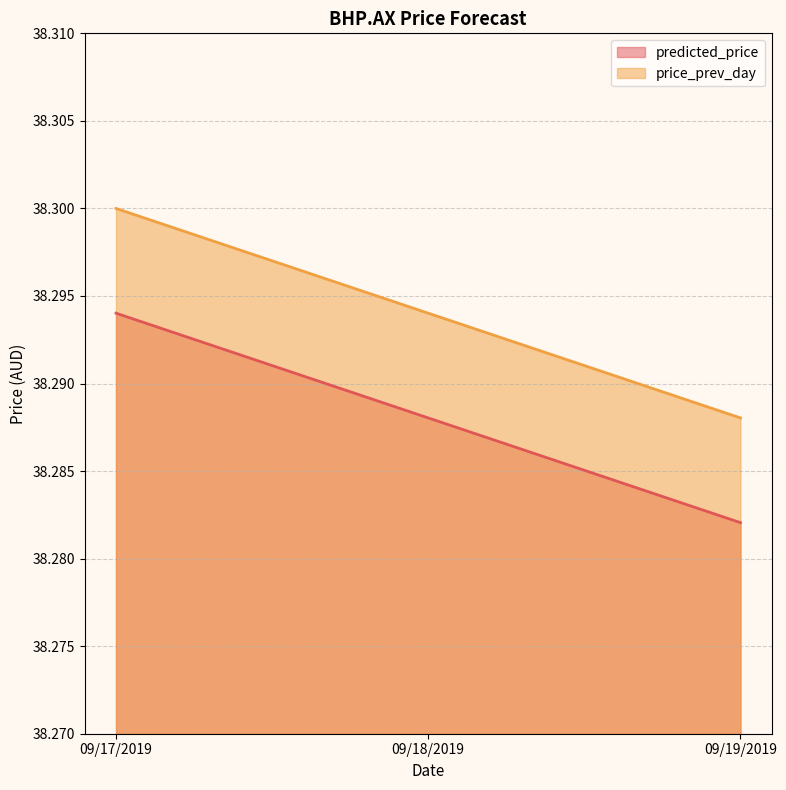

Reading right to left, list all the values displayed in this chart.

predicted_price: 09/19/2019=38.3	09/18/2019=38.3	09/17/2019=38.3
price_prev_day: 09/19/2019=38.3	09/18/2019=38.3	09/17/2019=38.3